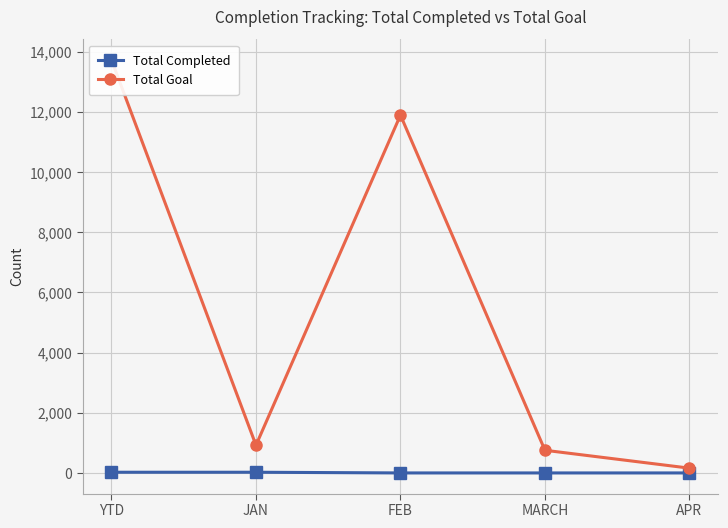

List the series in order of their peak value, lowest first.

Total Completed, Total Goal